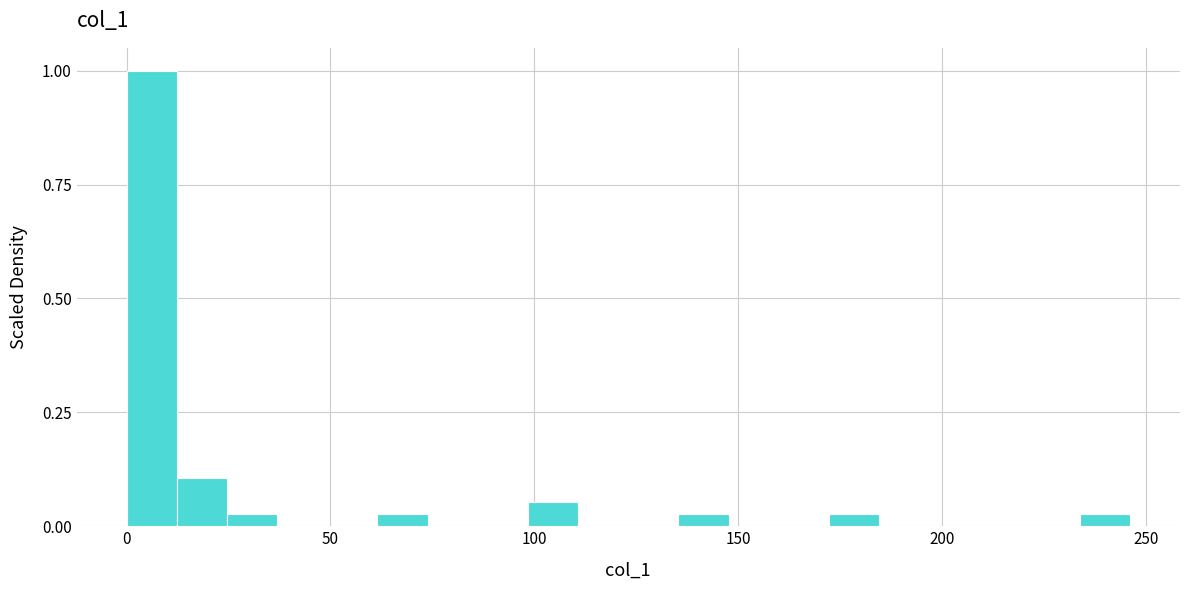

Read against the x-axis, roughly where is the centre of the tallest bar?

5